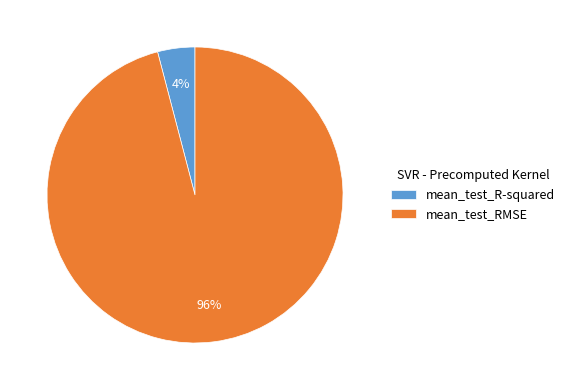

Is there any slice that represents more than half of the pie?

Yes